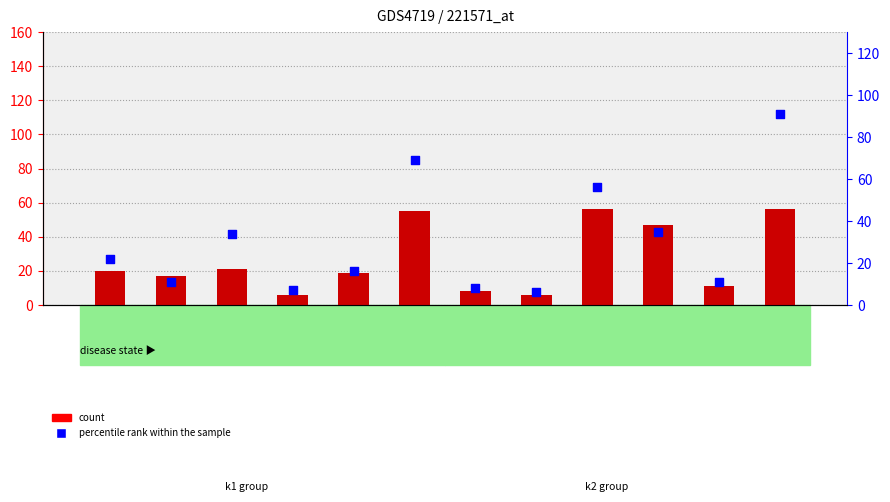

Which series reaches the maximum Y coordinate?

percentile rank within the sample